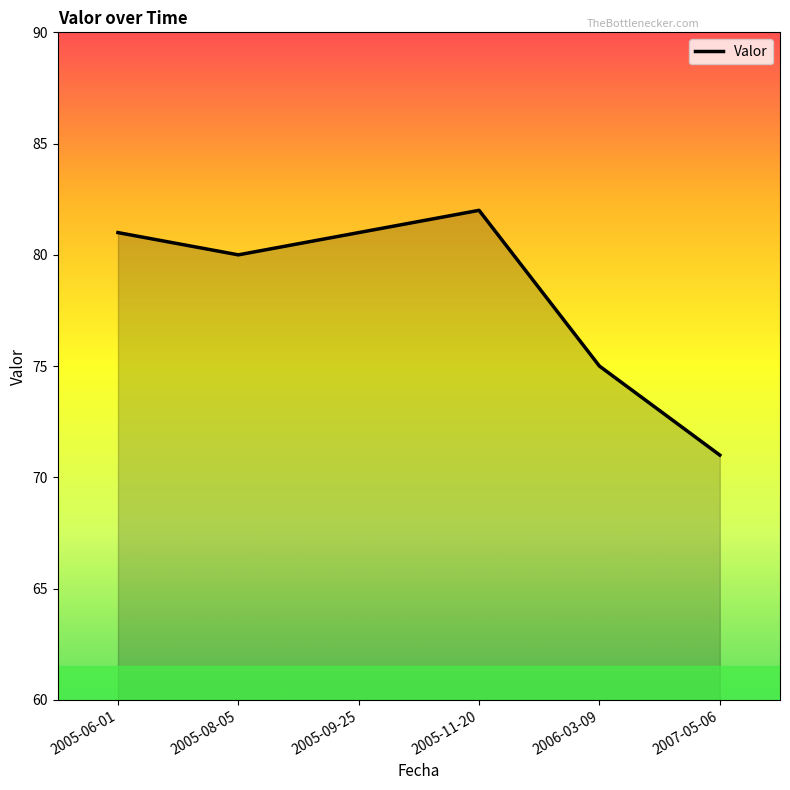

What position from the left is 2005-09-25?

3